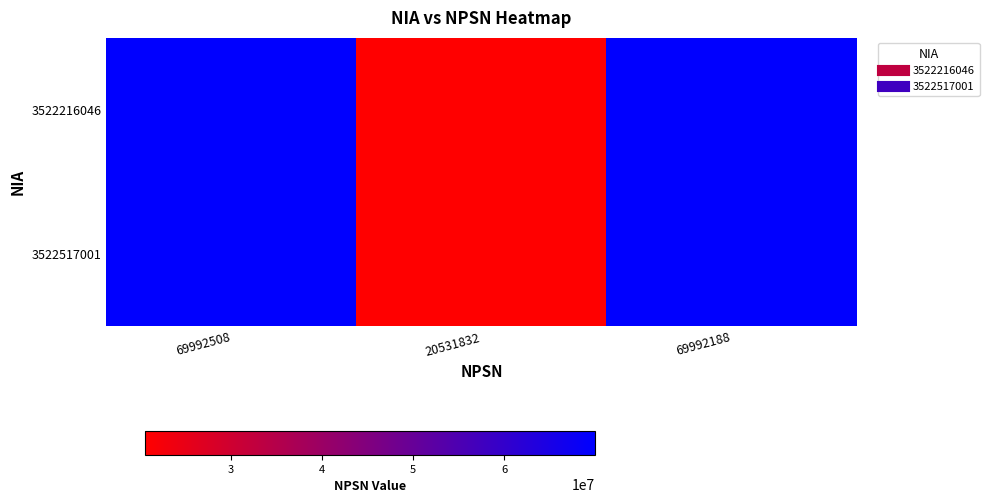

What is the maximum value shown in the chart?

69992508